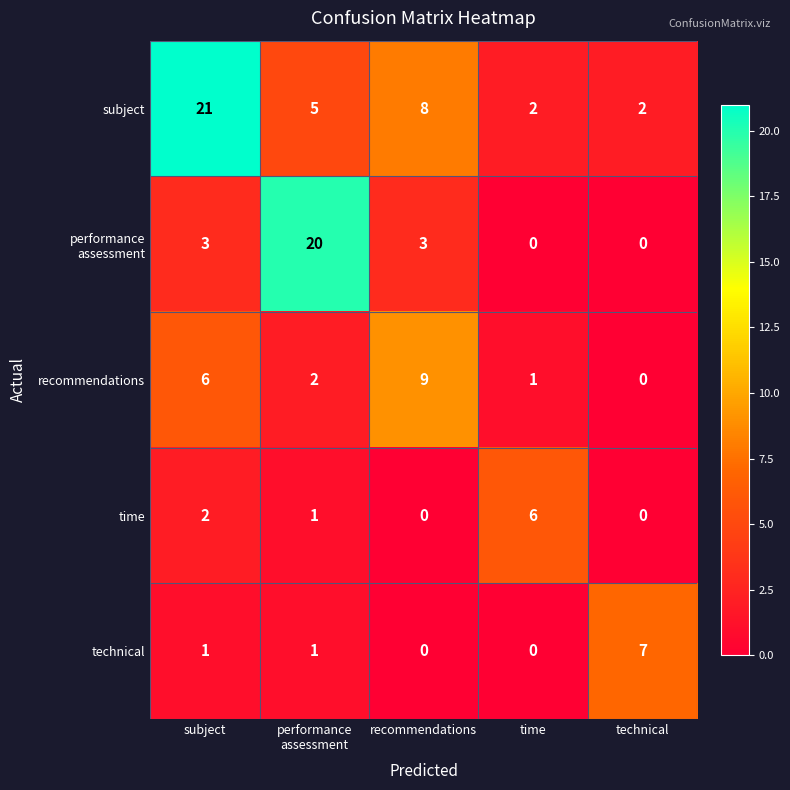

Between time and technical, which series saw the biggest shift?

technical